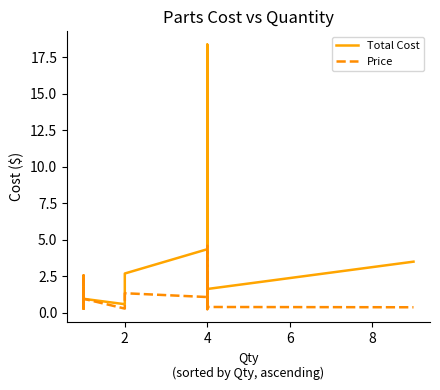

What is the value of the Total Cost point at the 5th from the left?

1.6